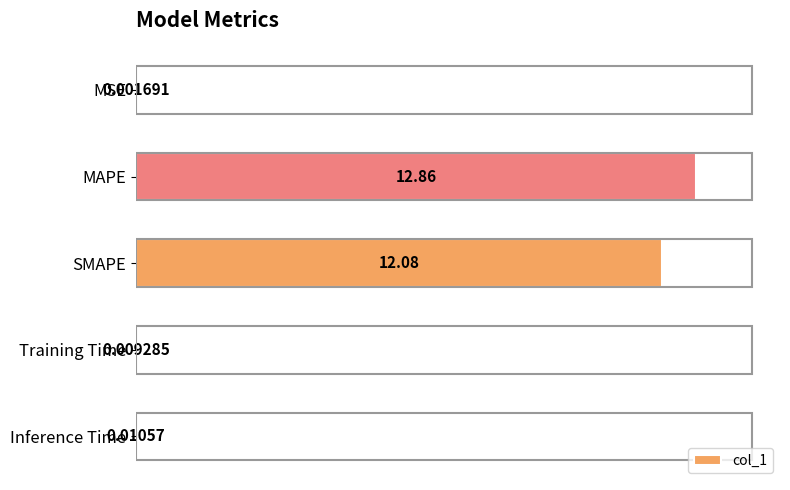

At which label is the value closest to 6?

Inference Time